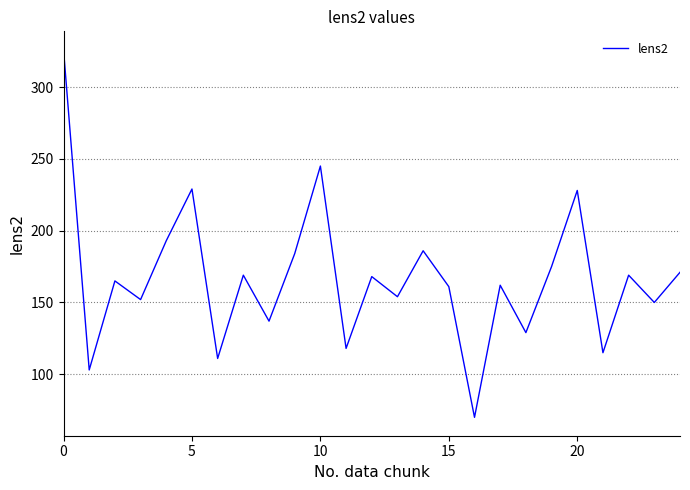

What is the difference between the maximum and minimum values?

256